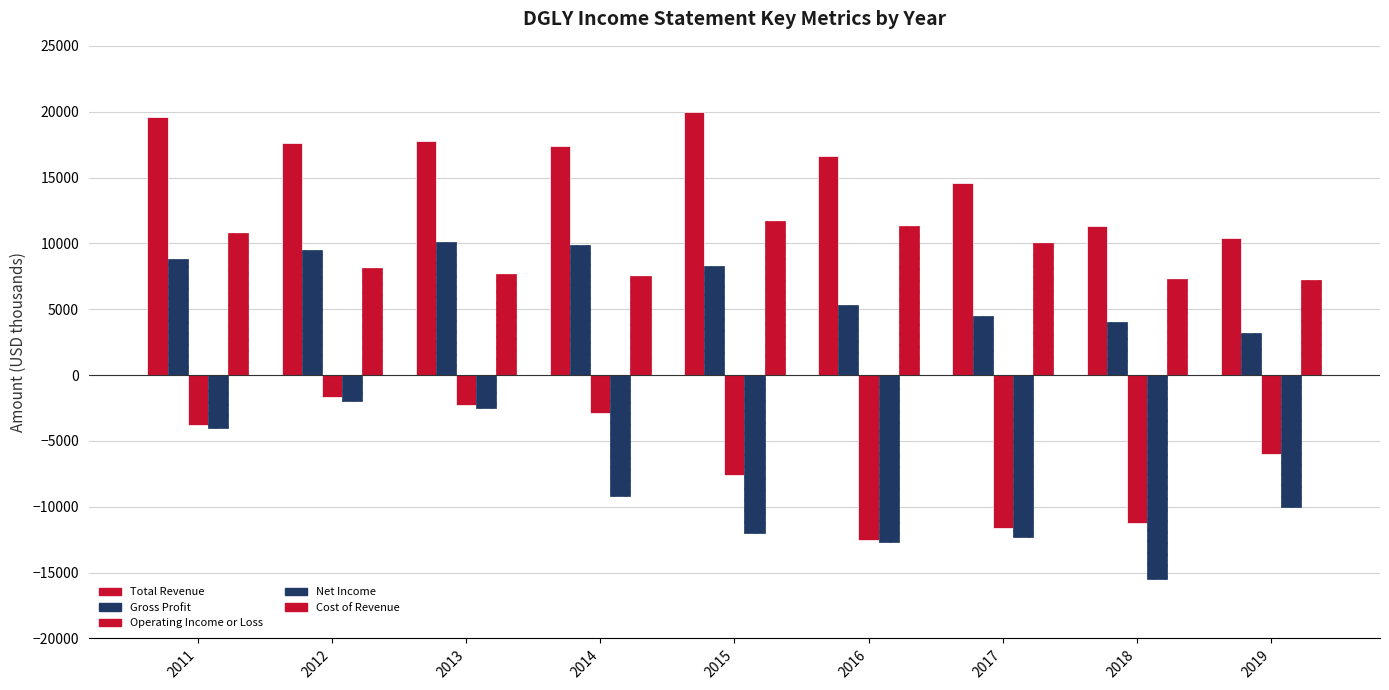

How many bars are there in total?

45